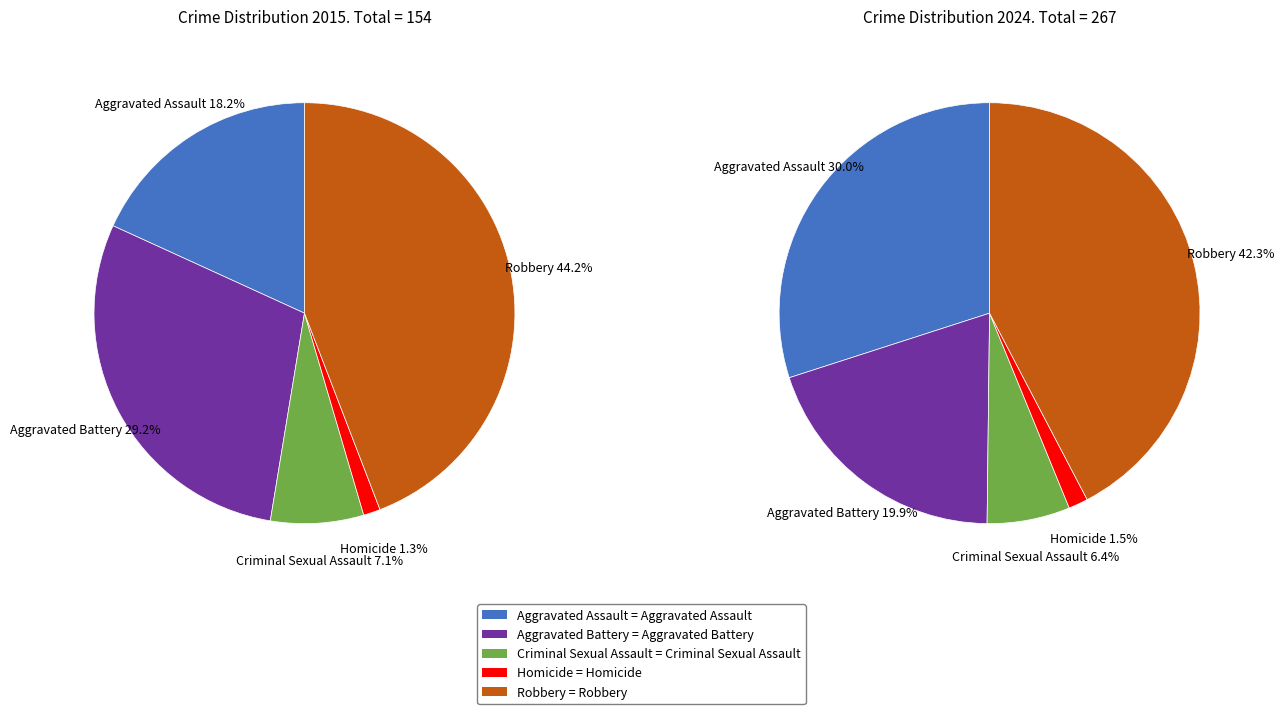

Is the sum of values_2015 and values_2024 greater than half?

No